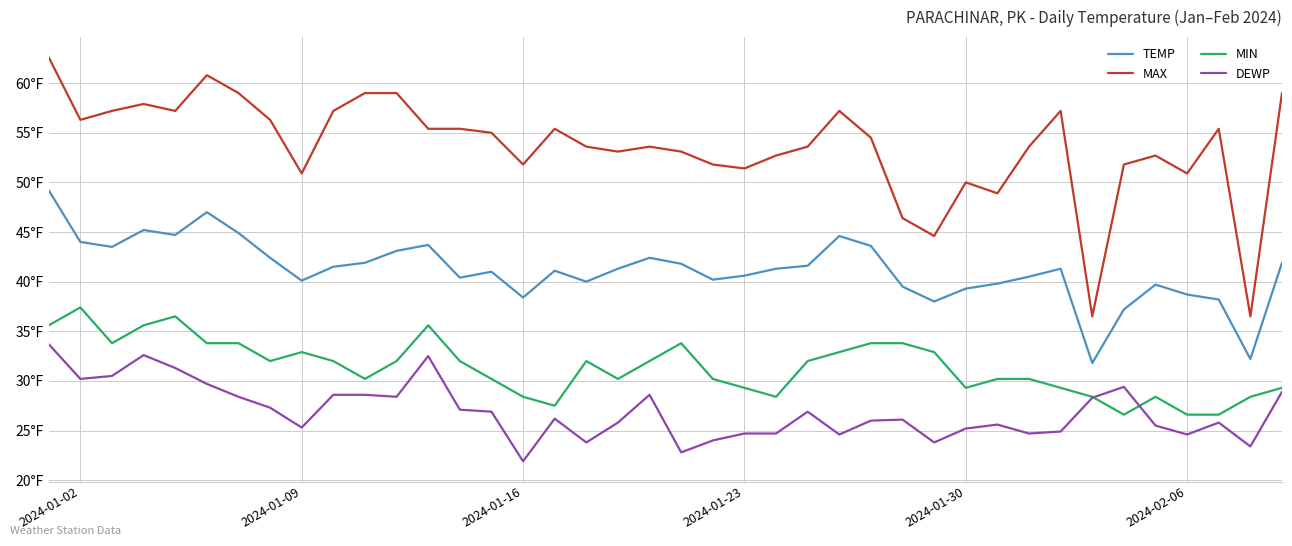

Is this an area chart (filled region under the line)?

No